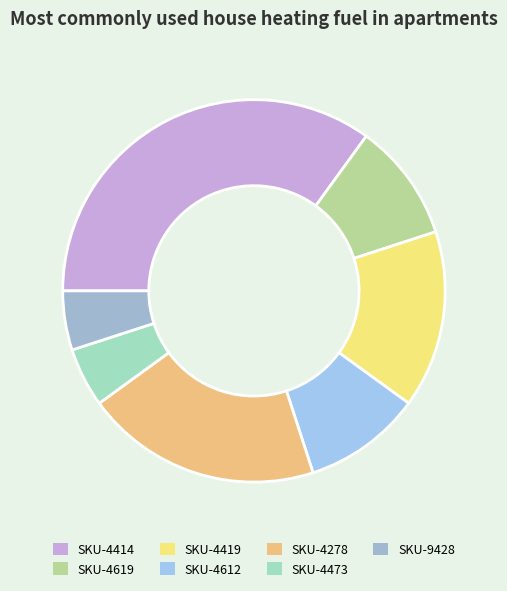

Is there any slice that represents more than half of the pie?

No